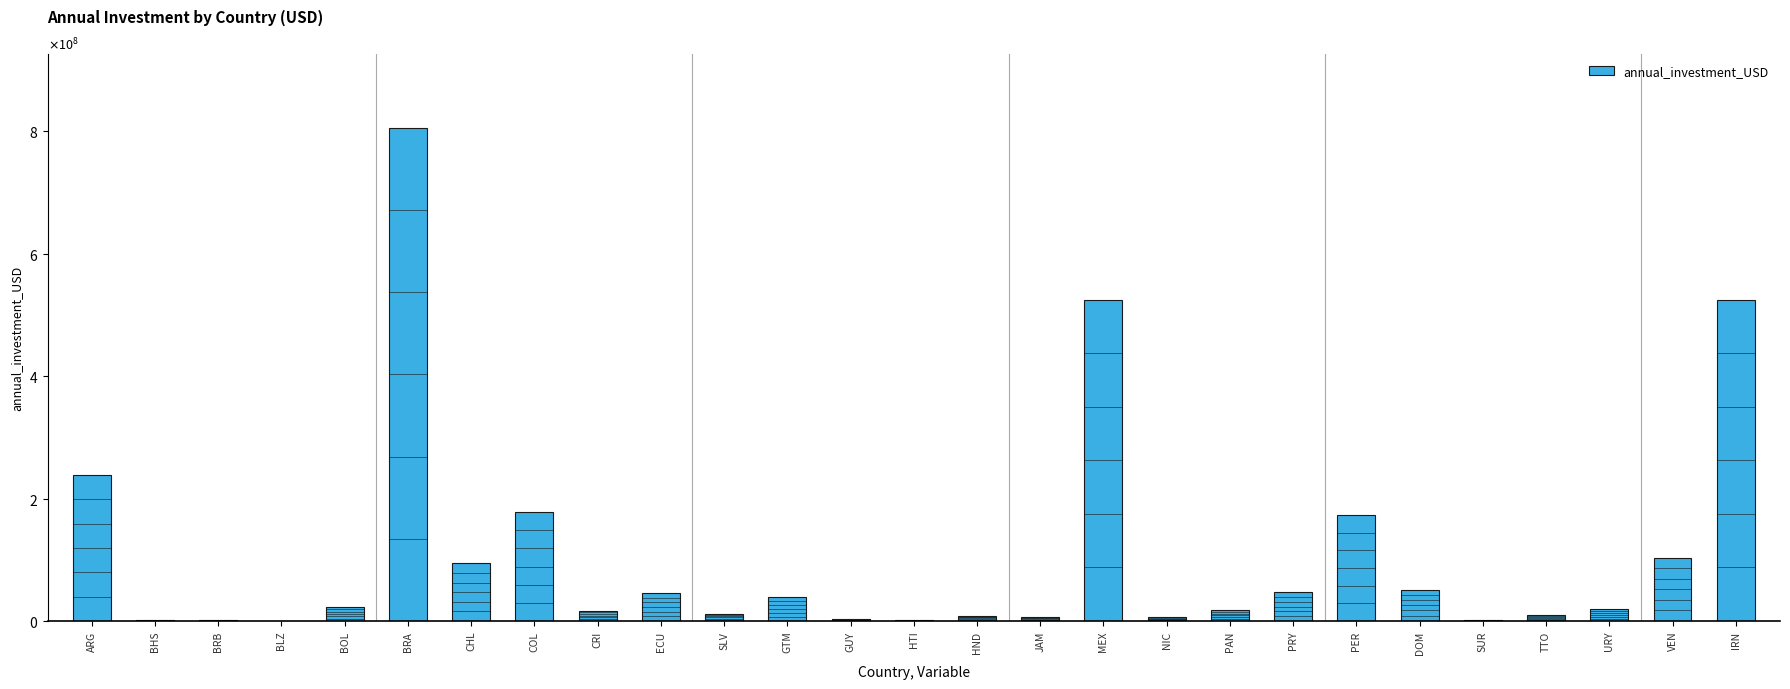

What value does the data have at BRA?

805952550